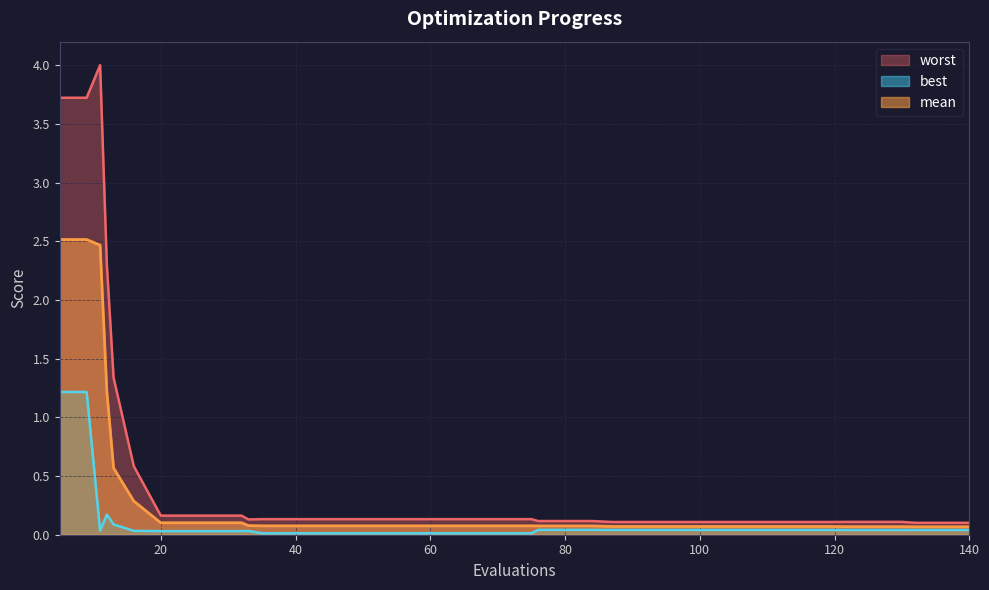

Rank the series at 28 from lowest to highest value.

best, mean, worst